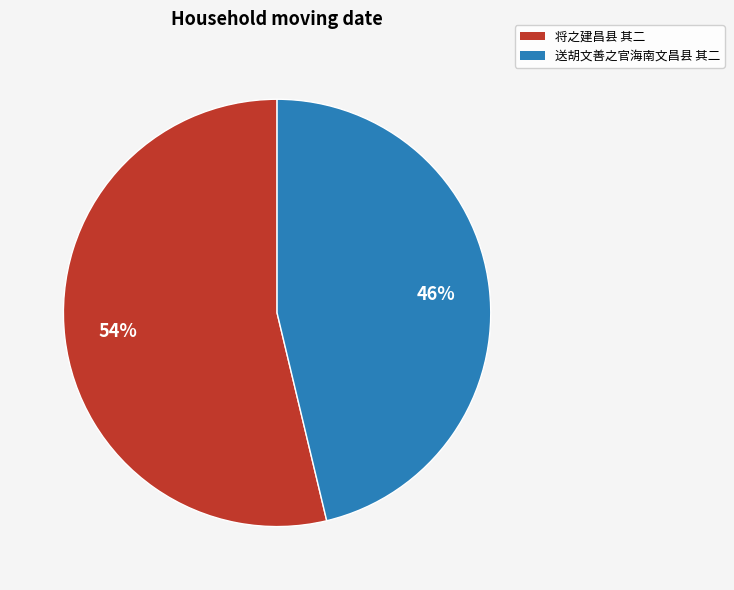

Is it true that 将之建昌县 其二 is 40% of the pie?

False